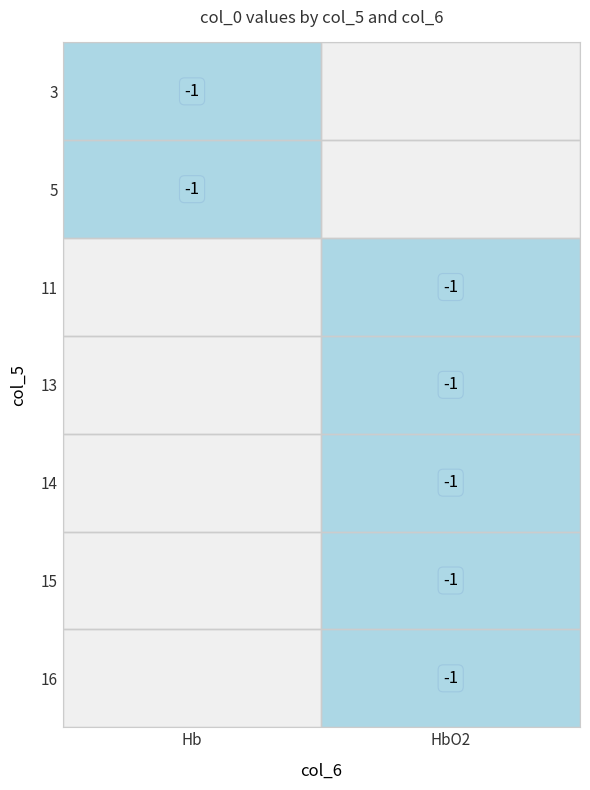

The value of Hb at 3 is -2. True or false?

False